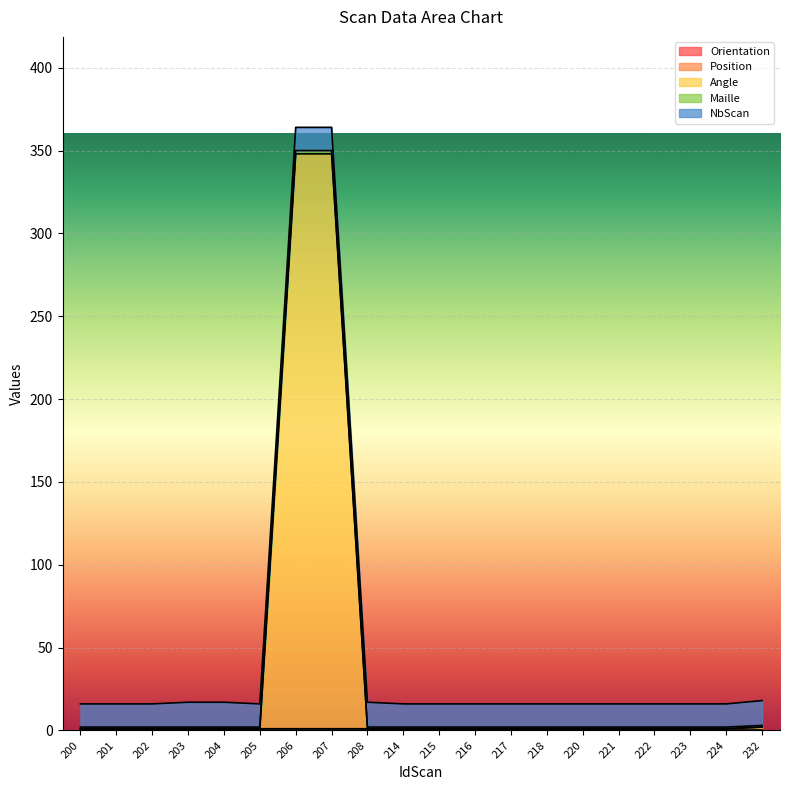

True or false: Maille has a value of 1 at 201.

False